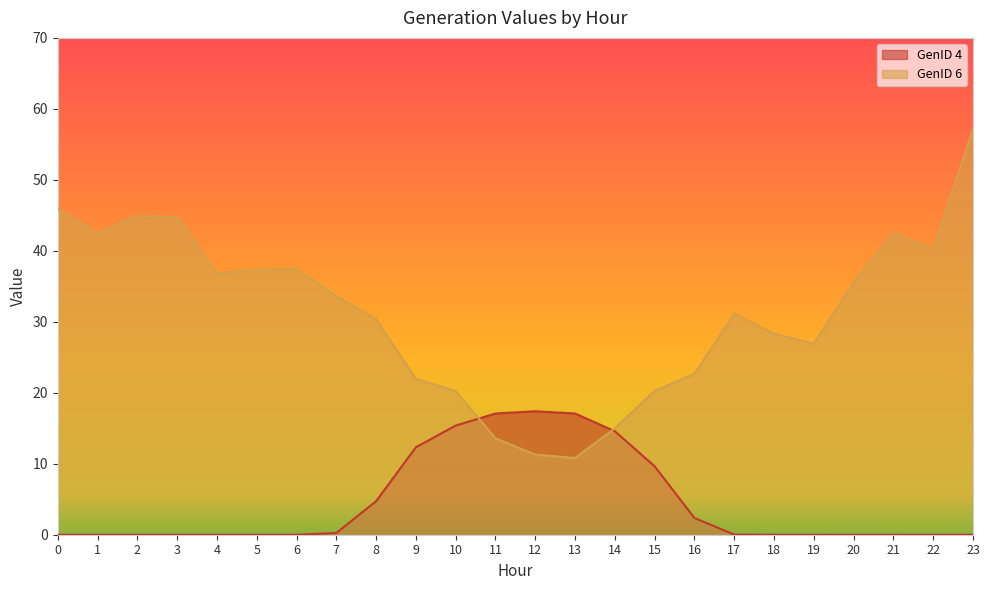

What value does the GenID 6 series have at 15?

20.3